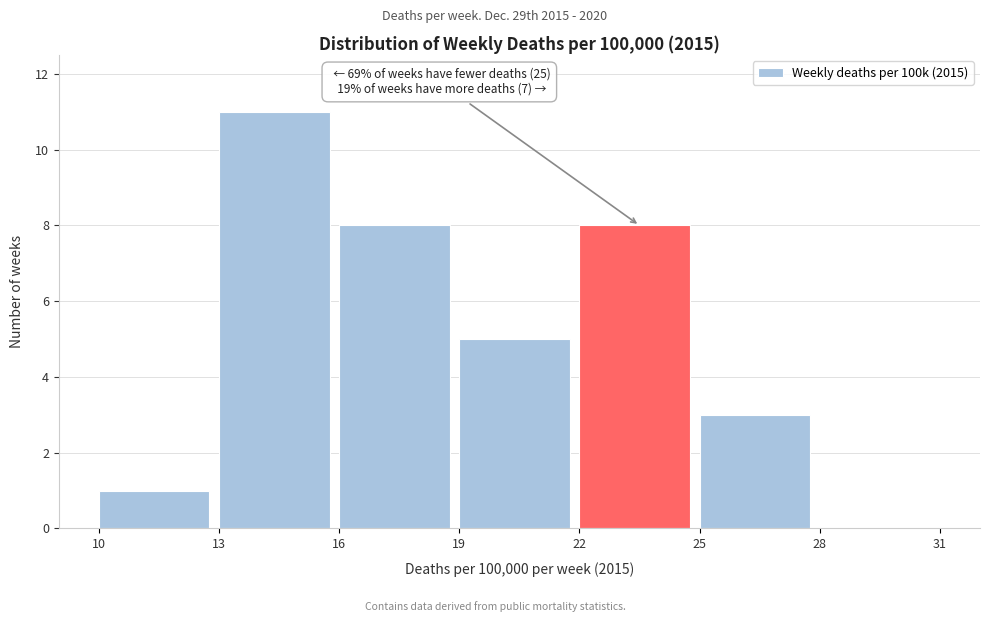

Over which range of the x-axis is the bar tallest?

13 to 16